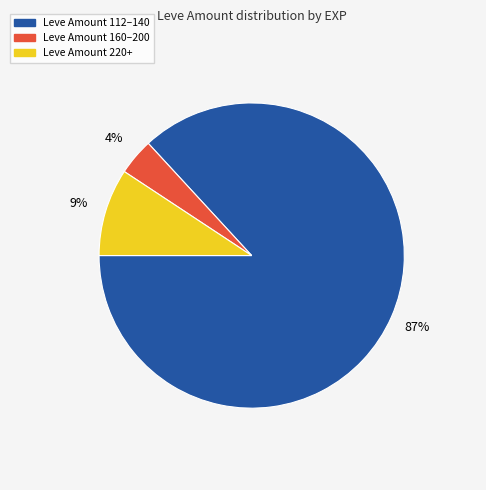

To the nearest percent, what is the difference between the largest and smallest slice percentages?

83%